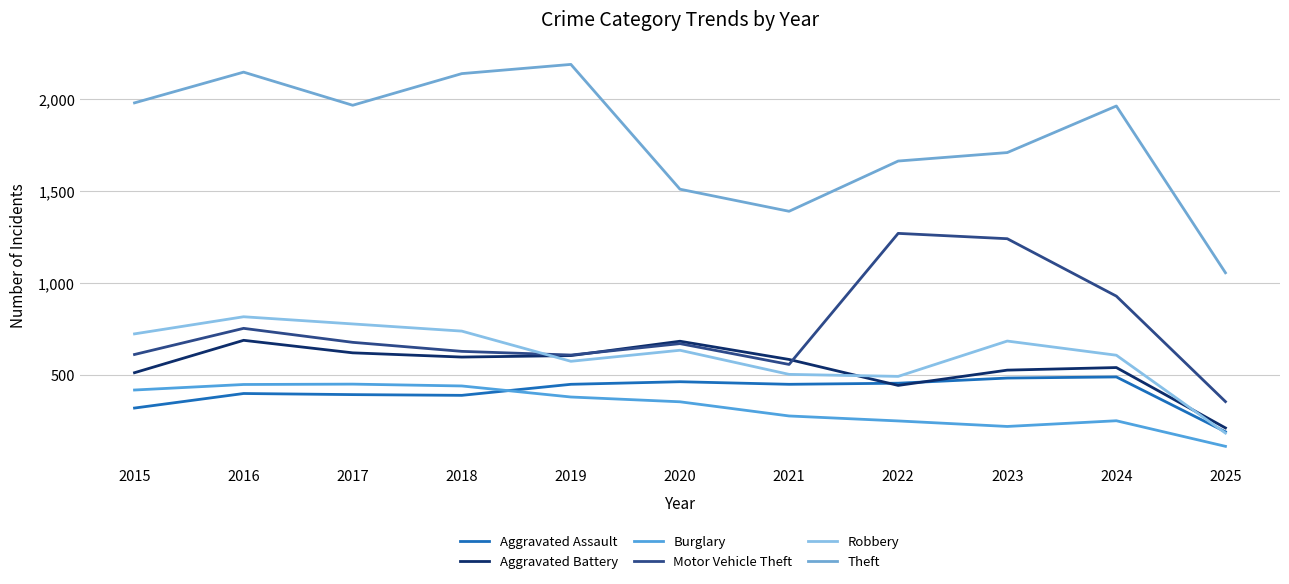

Rank the series by their maximum value, from lowest to highest.

Burglary, Aggravated Assault, Aggravated Battery, Robbery, Motor Vehicle Theft, Theft